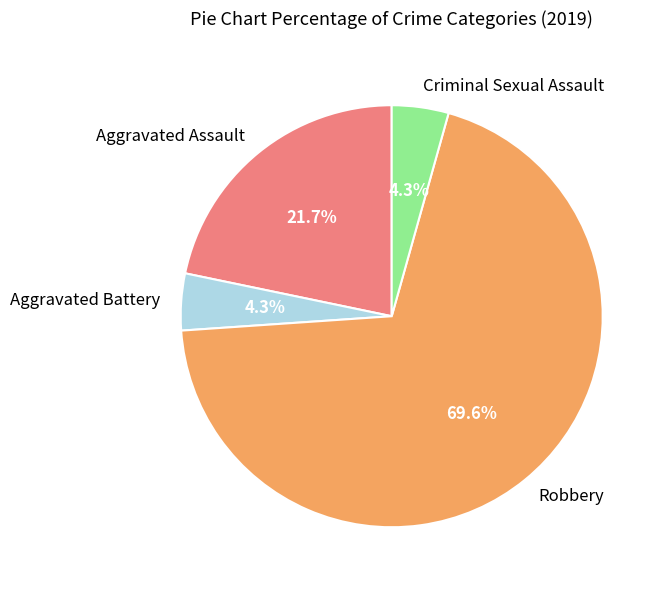

To the nearest percent, what is the difference between the largest and smallest slice percentages?

65%